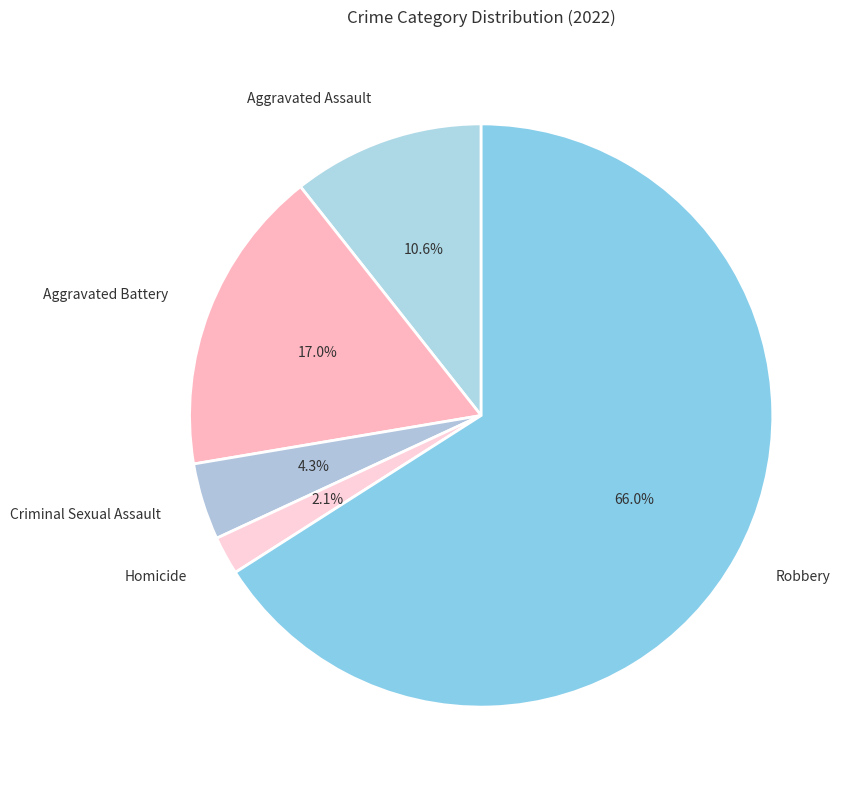

To the nearest percent, what is the difference between the largest and smallest slice percentages?

64%